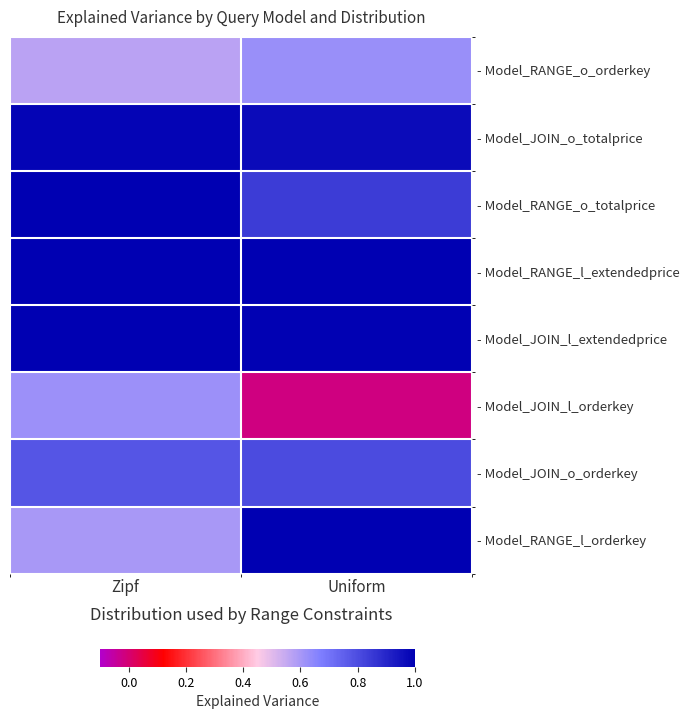

How many series are shown in this chart?

8